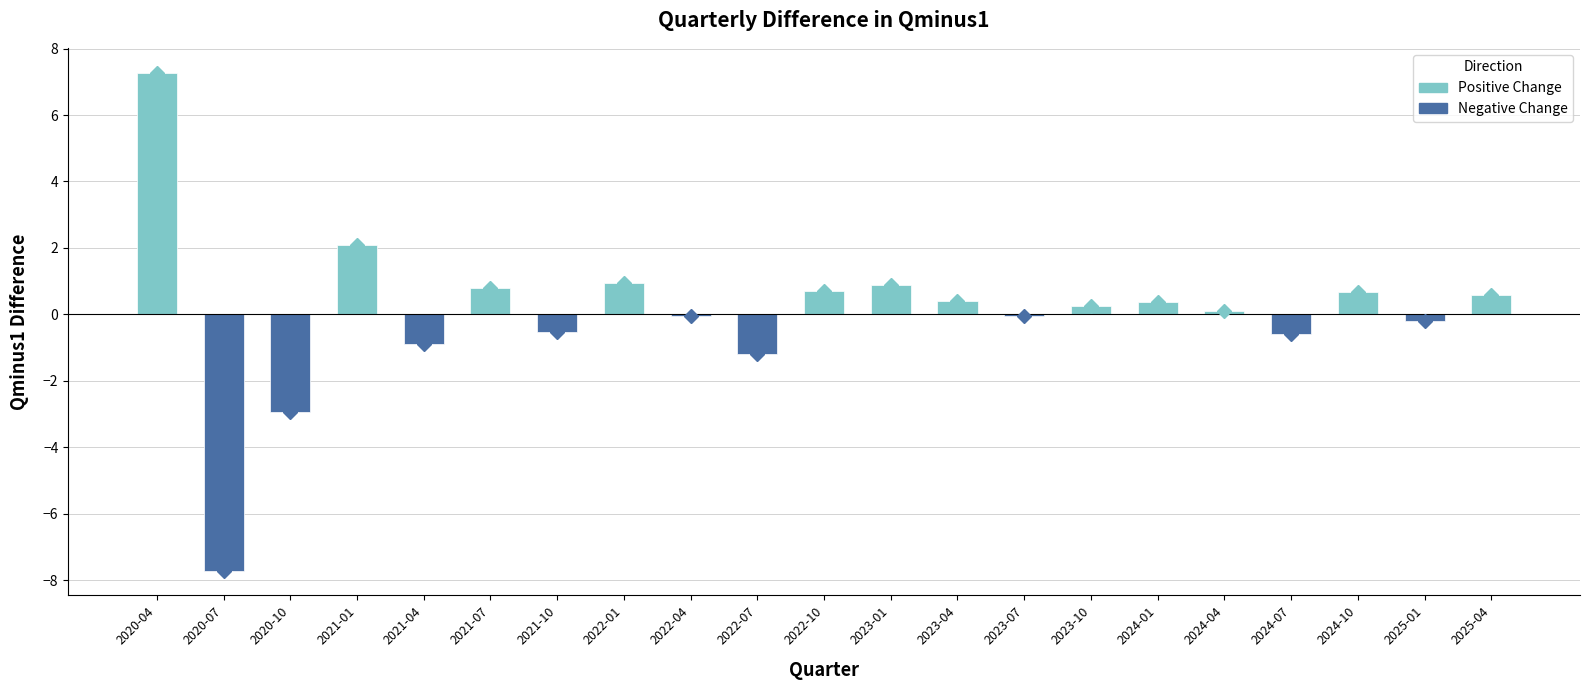

What is the change in value from 2024-04 to 2025-04?

+0.5